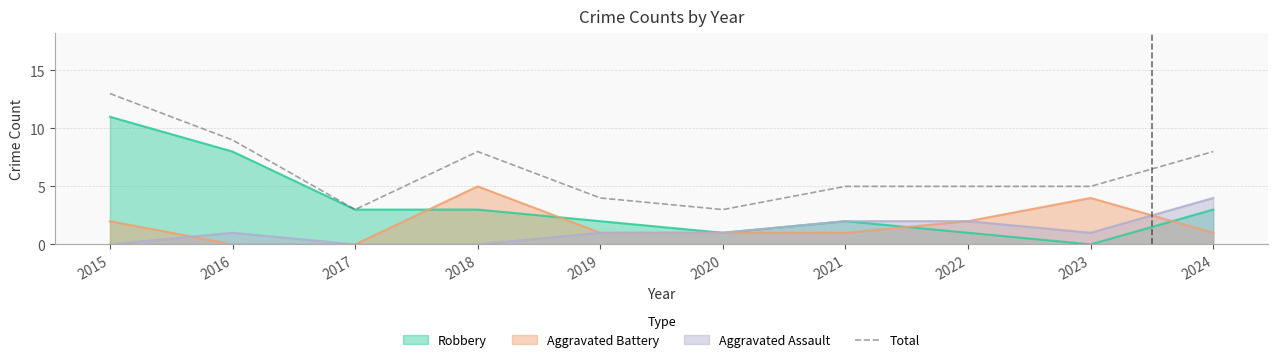

At which label does the data first exceed 5?

2015